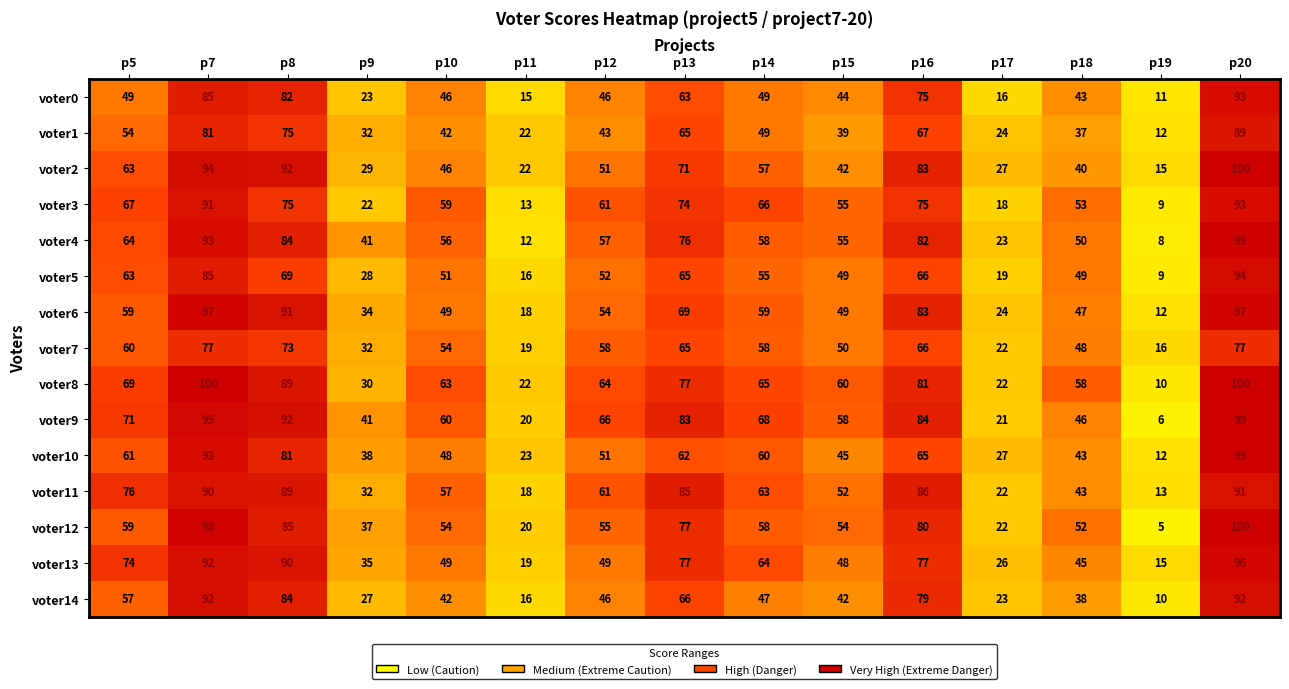

At how many categories does at least one series exceed 72?

6